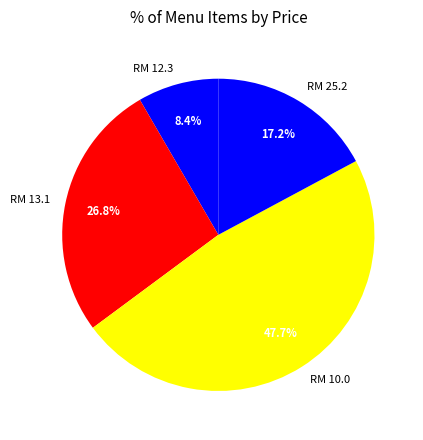

What percentage is NOT represented by RM 25.2?

82.8%